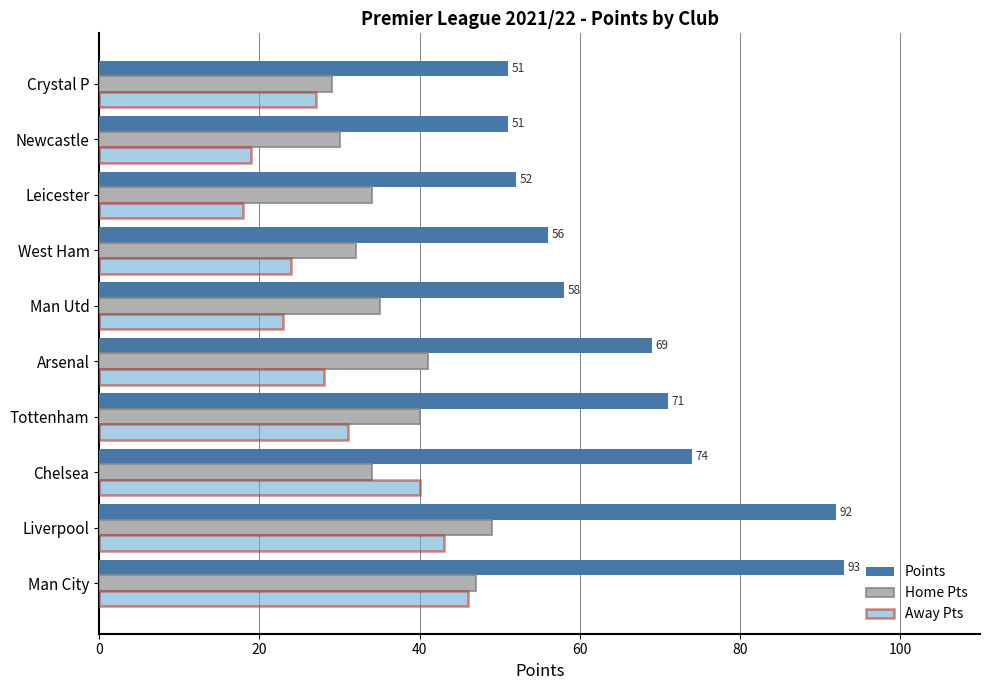

Rank the series by their average value, from highest to lowest.

Points, Home Pts, Away Pts